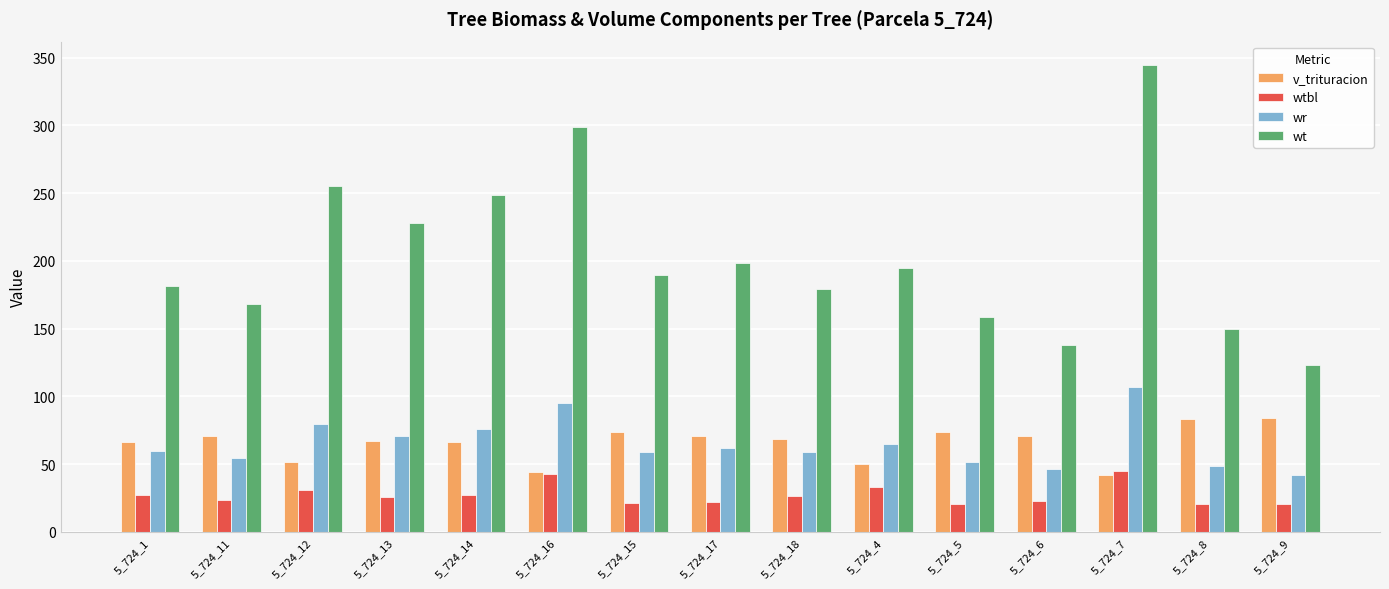

What is the difference between the highest and lowest values at 5_724_8?

128.8